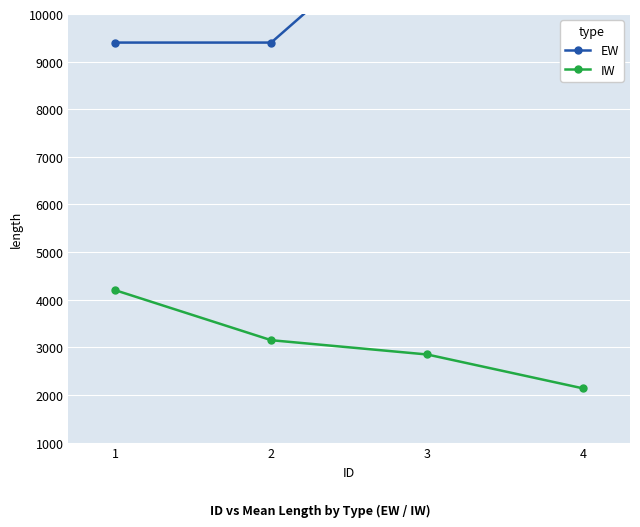

What is the value of the IW point at the 2nd from the left?

3150.0